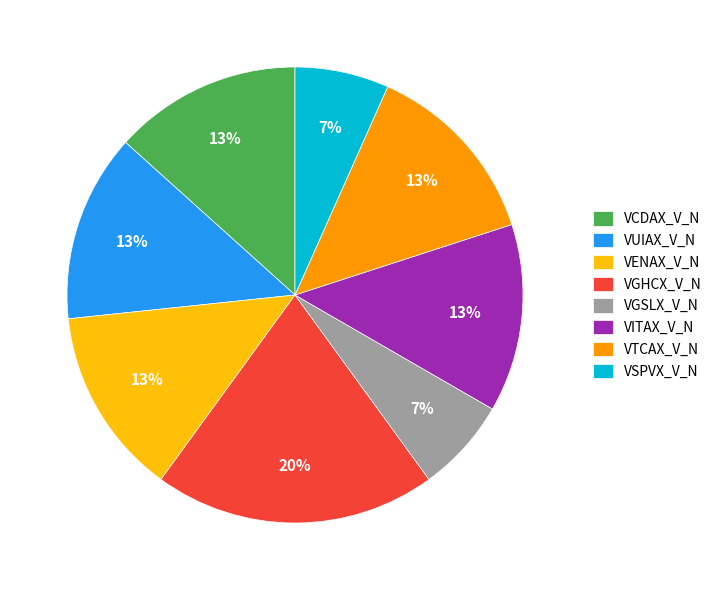

Which category has the biggest portion of the pie?

VGHCX_V_N